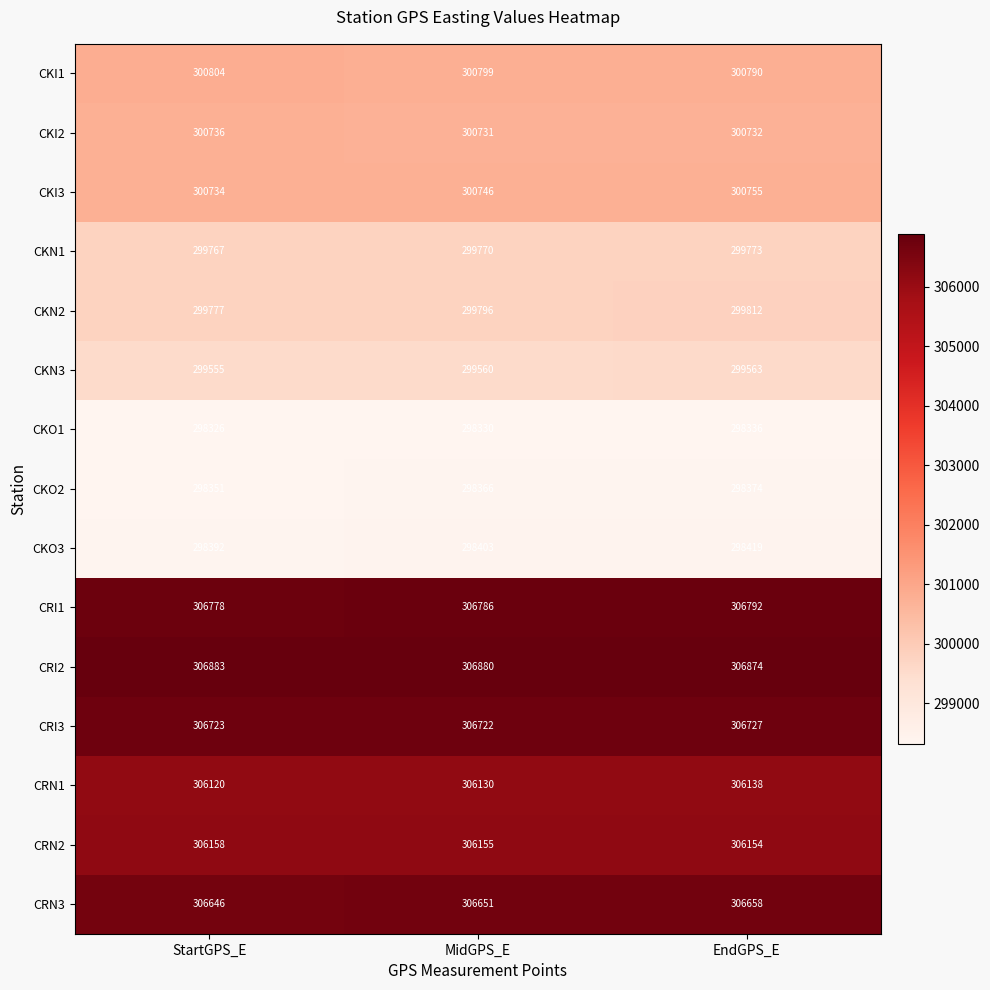

Read the CRN2 value at MidGPS_E.

306155